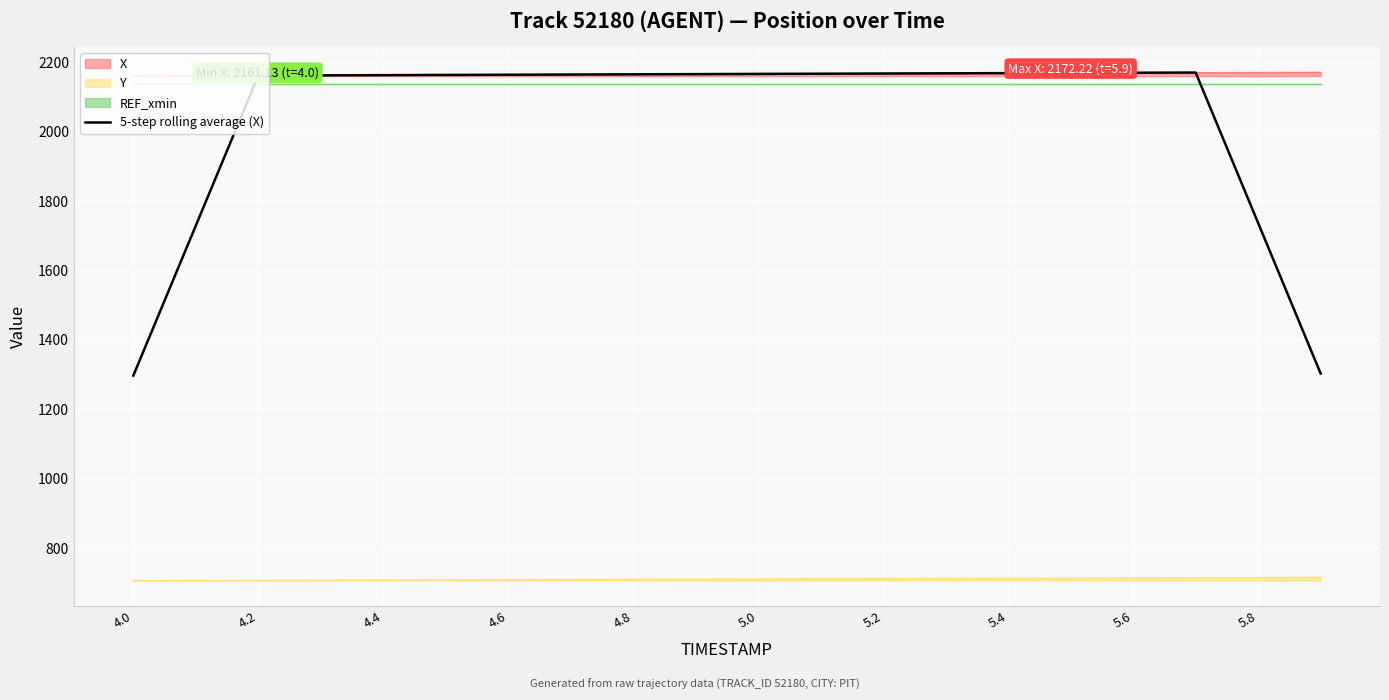

The value of 5-step rolling average (X) at 4.0 is 1297.1. True or false?

True